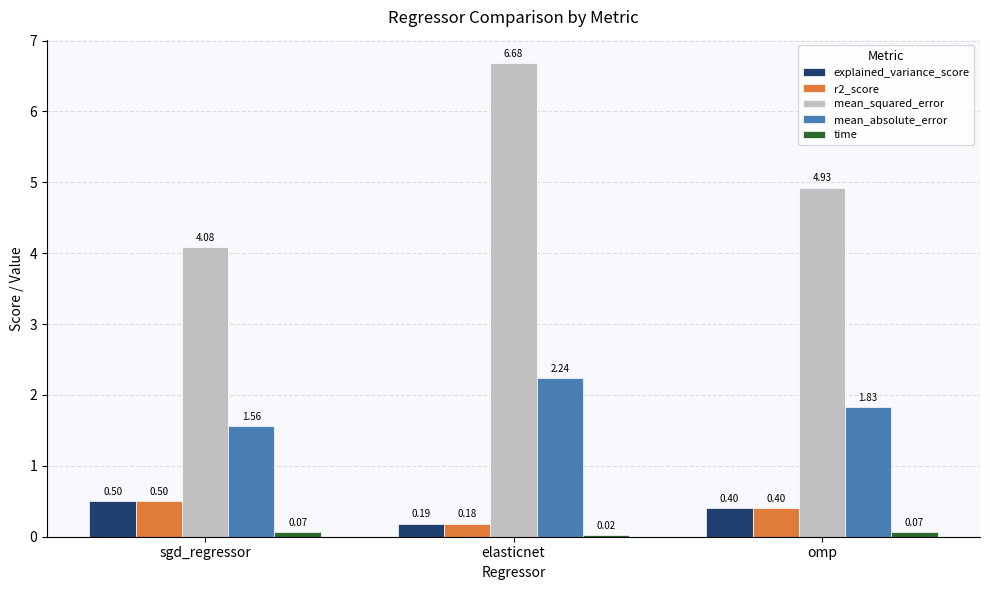

What is the total value across all series at elasticnet?

9.3